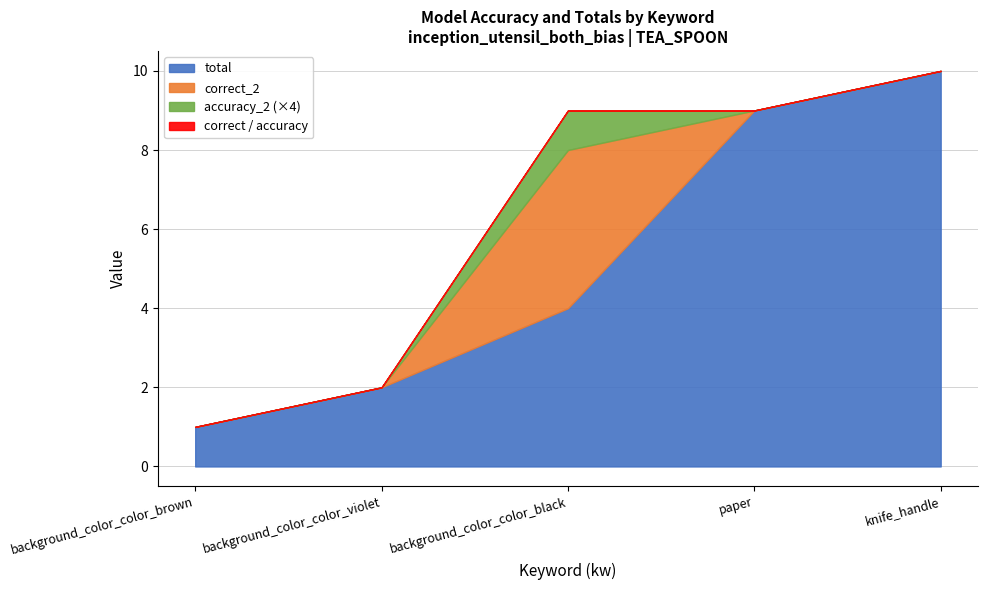

True or false: correct and accuracy_2 cross at least once.

False